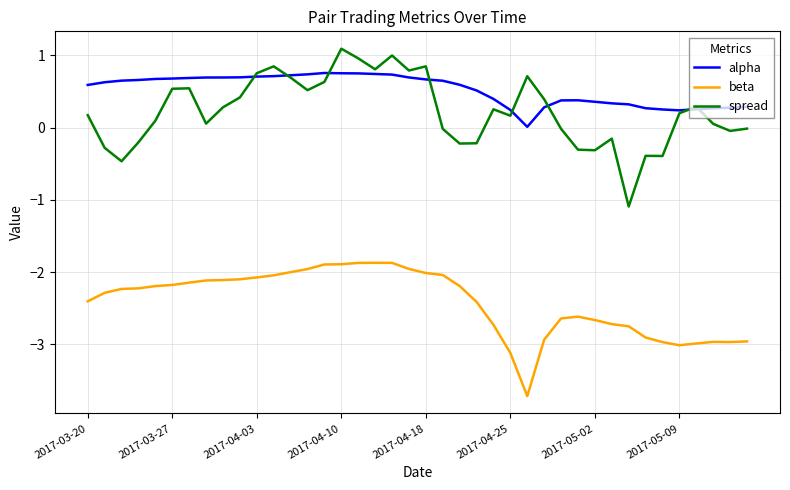

What is the average value of the beta series?

-2.4